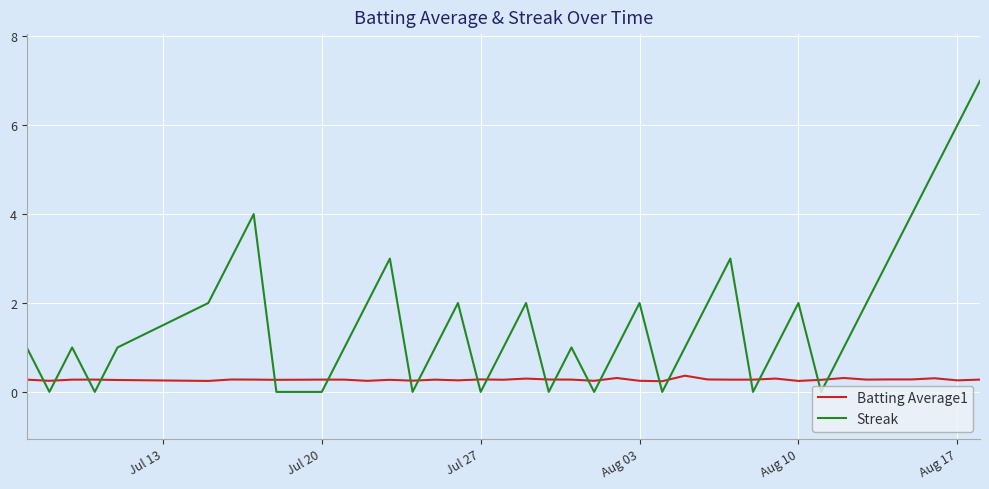

Which series has the largest total across all categories?

Streak